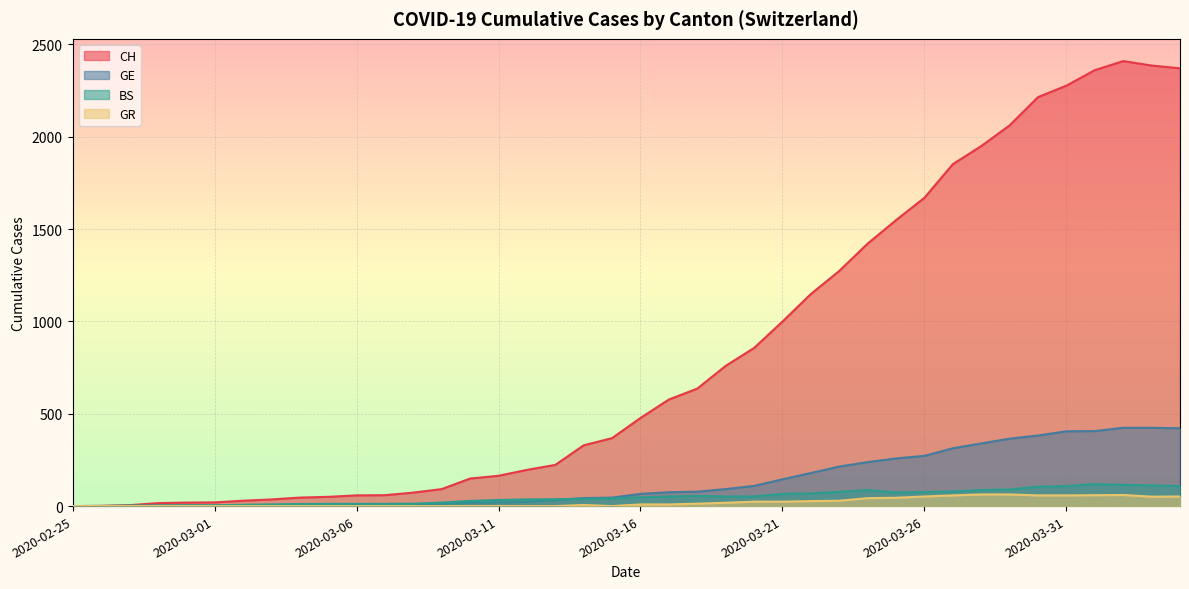

Which series changed the most between 2020-03-13 and 2020-03-15?

CH